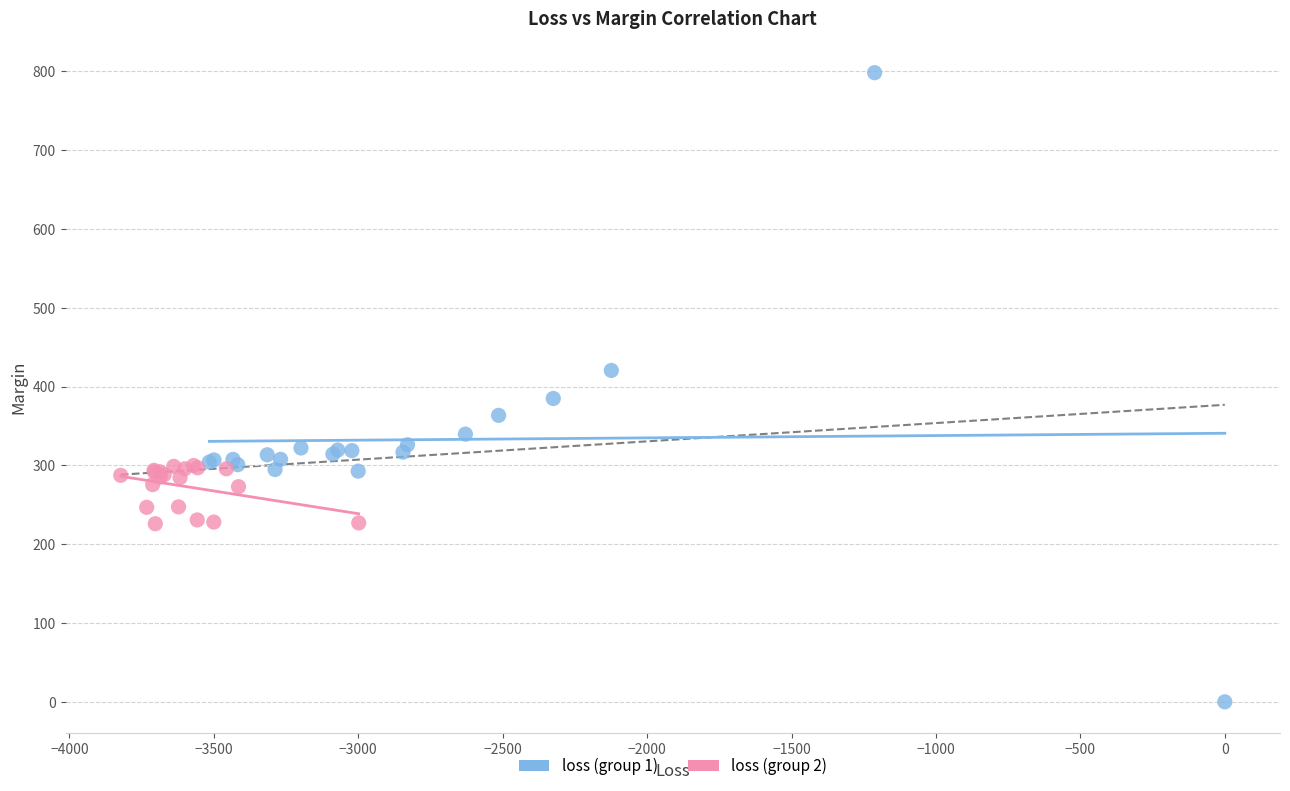

Which series contains the lowest Y value?

loss (group 1)